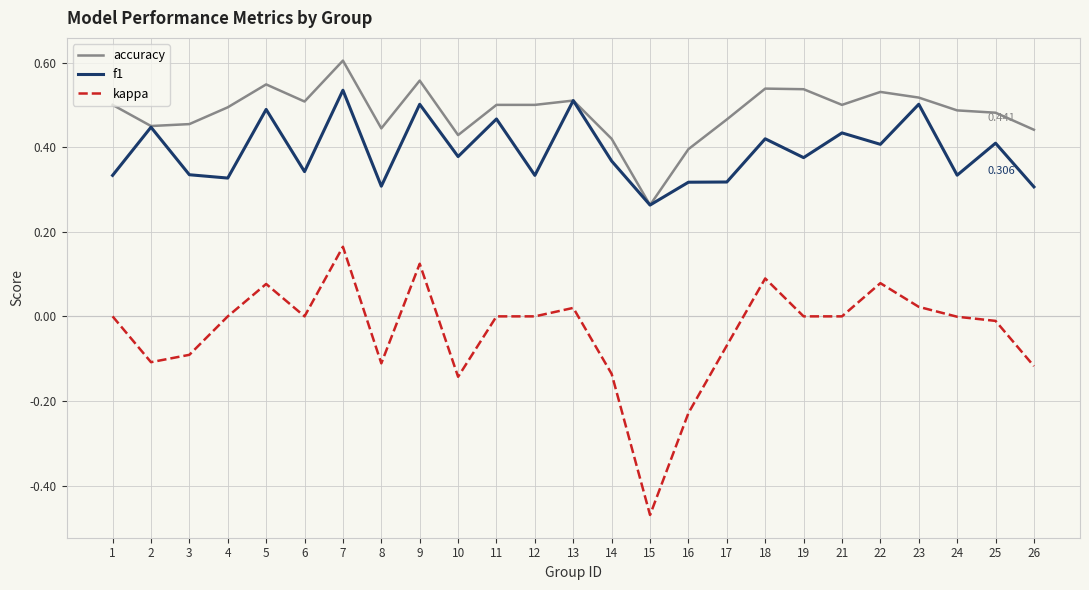

Which category has the lowest value in the kappa series?

15